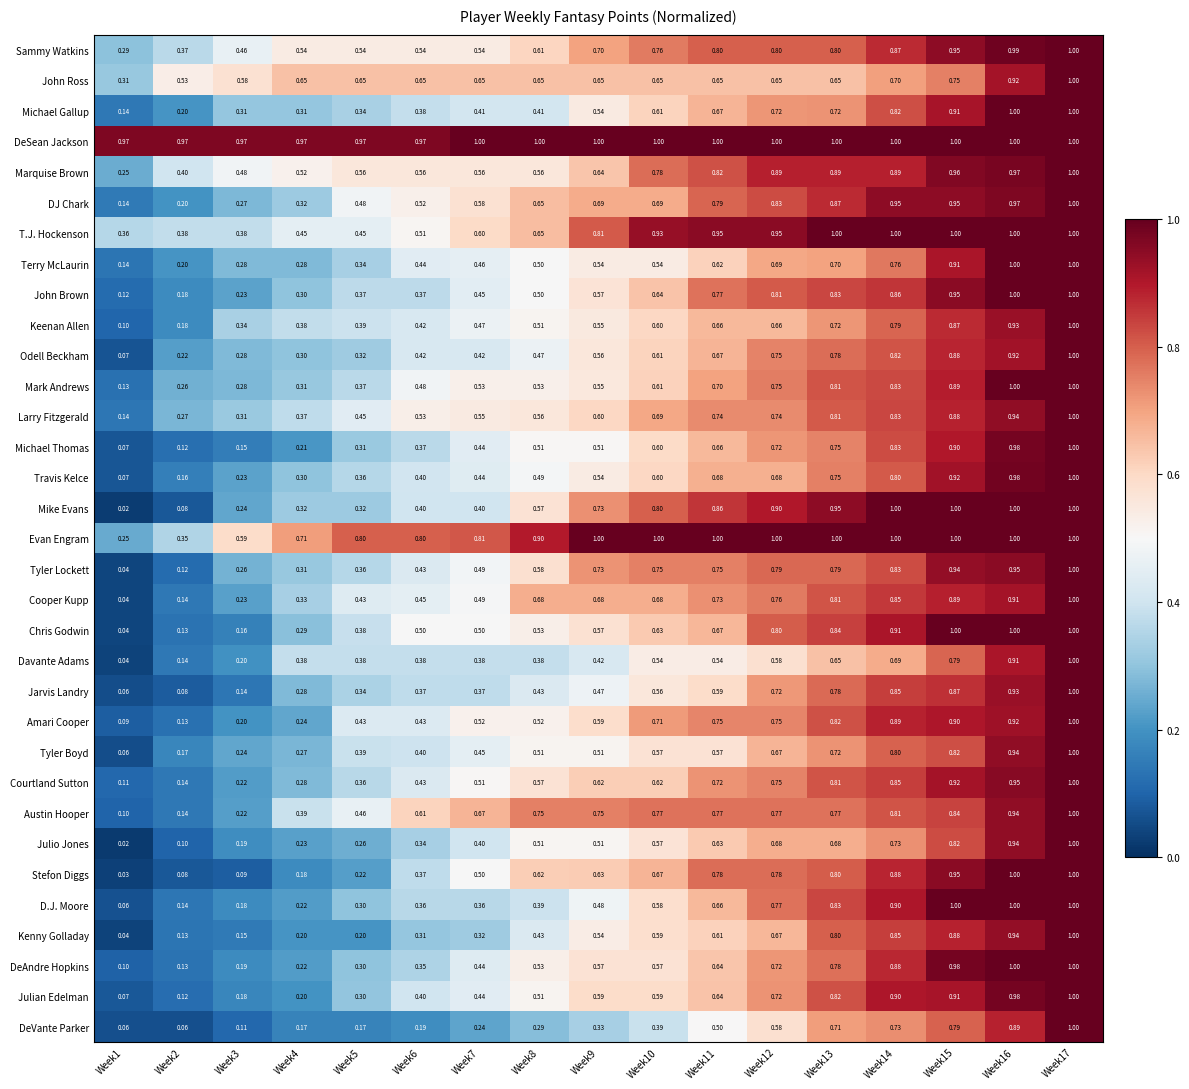

Which series has the largest total across all categories?

DeSean Jackson